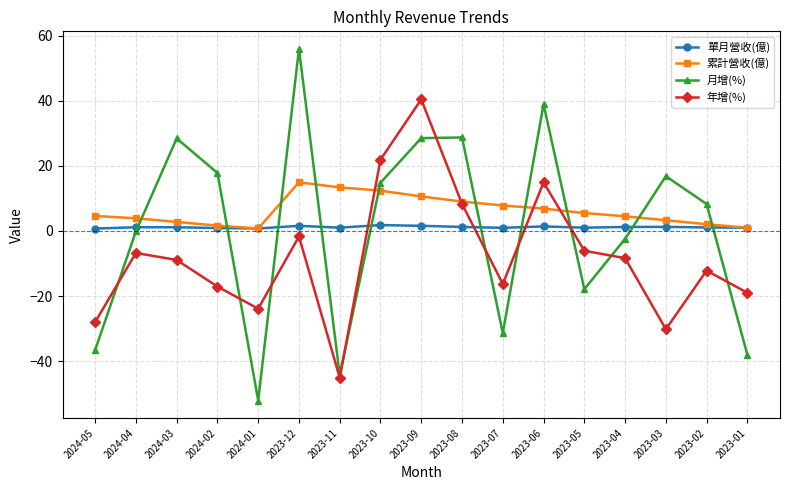

At how many categories does at least one series exceed 35?

3